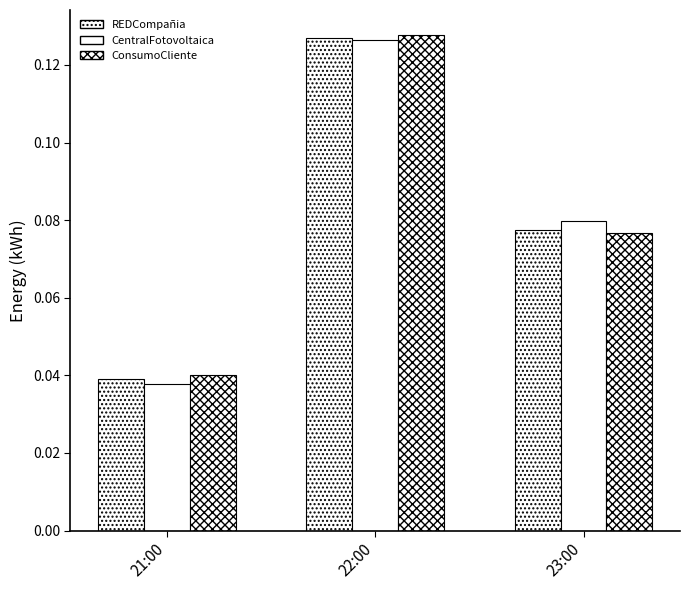

How many distinct data groups are displayed?

3